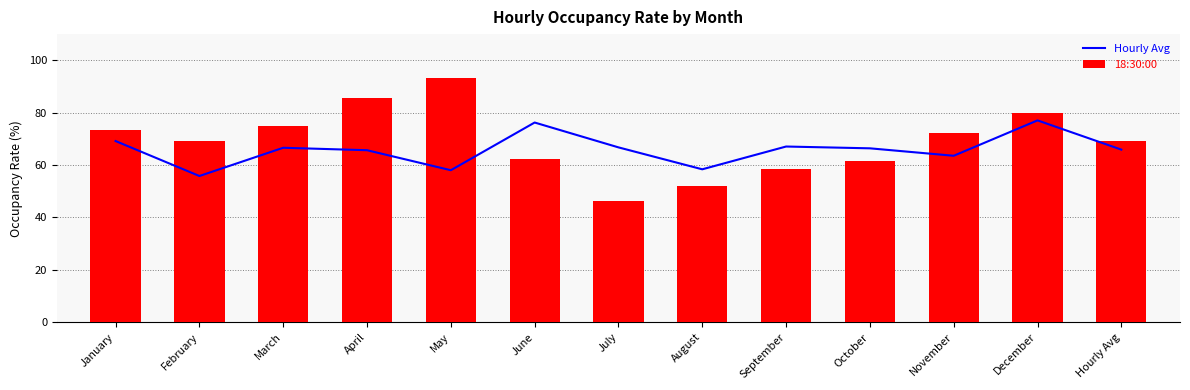

What is the sum of the 18:30:00 values at April and May?

179.0